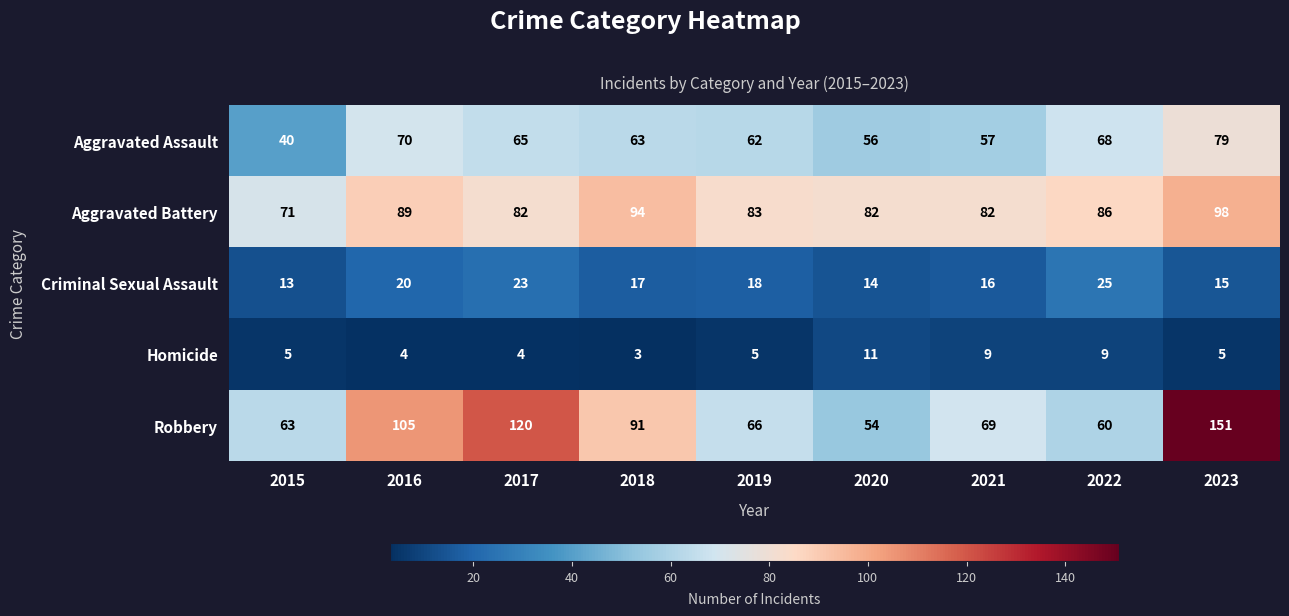

Is it true that Aggravated Battery equals 32 at 2017?

False